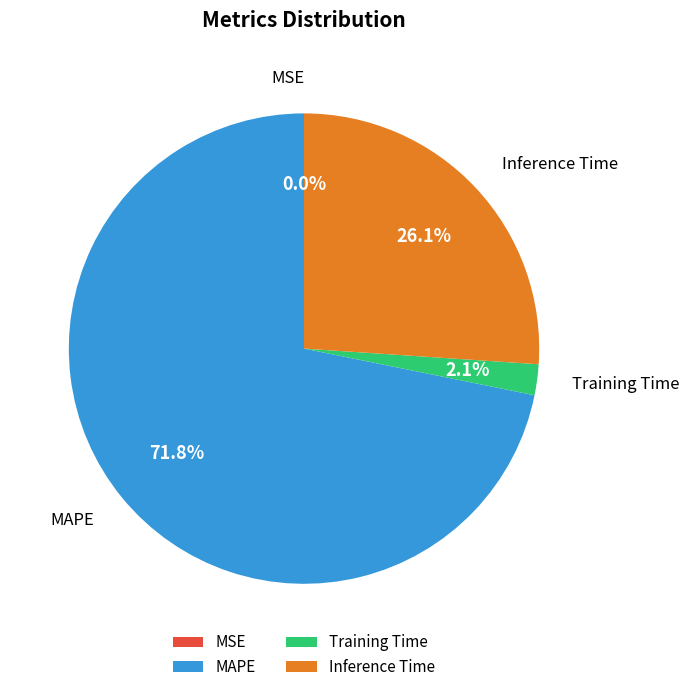

How much of the chart is everything except Training Time?

97.9%